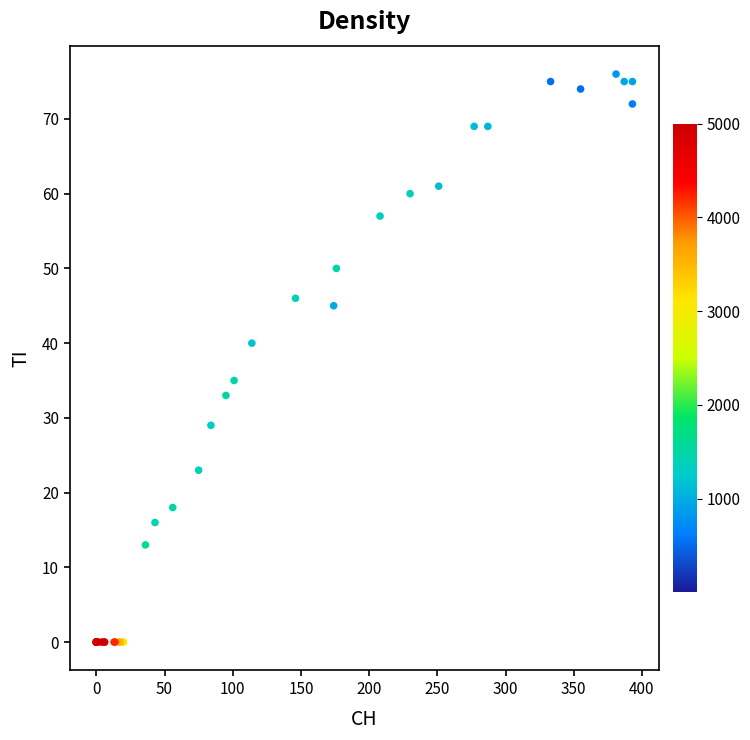

What Y value in the scatter plot is closest to 38?

40